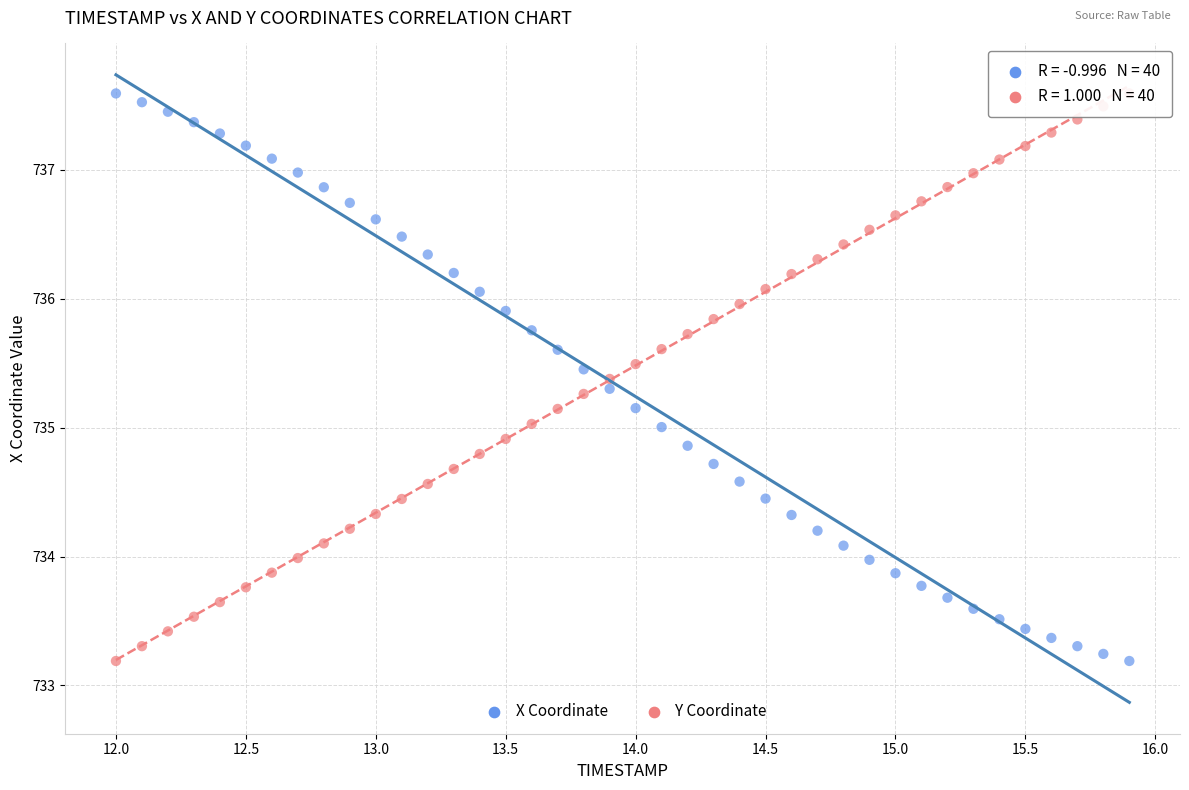

Across all data points, what is the range of Y values (max minus min)?

4.4